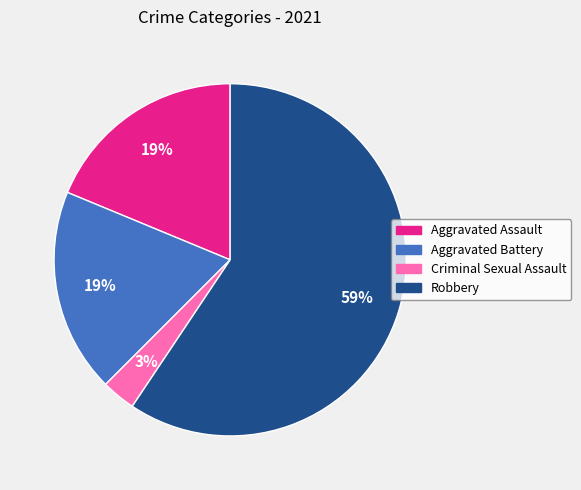

To the nearest percent, what is the difference between the Criminal Sexual Assault and Robbery slice percentages?

56%